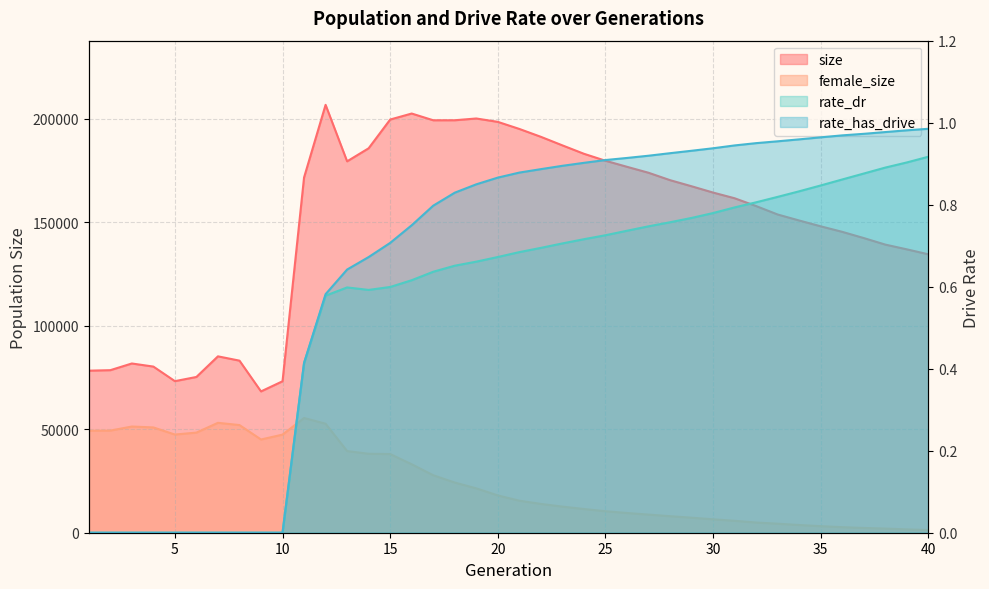

The value of female_size at 15 is 66348.4. True or false?

False